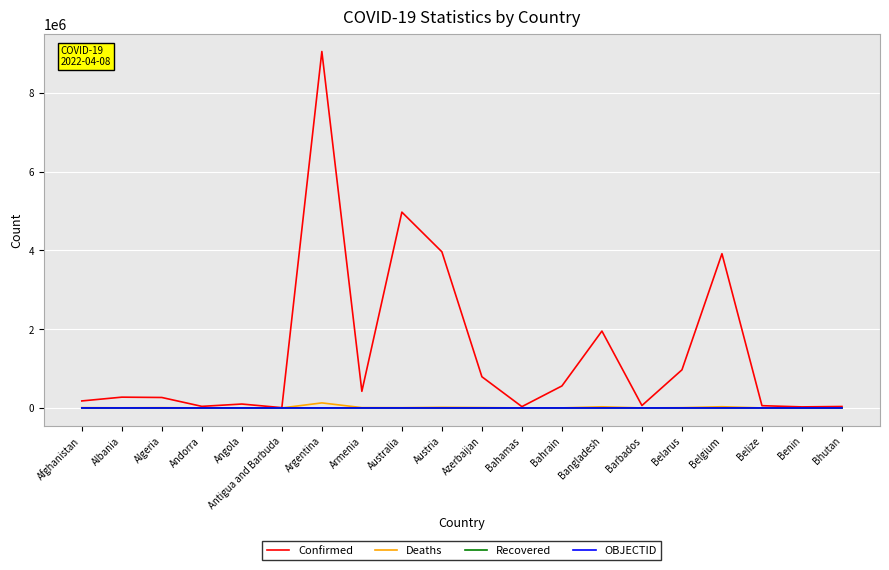

Does the chart have visible grid lines?

Yes